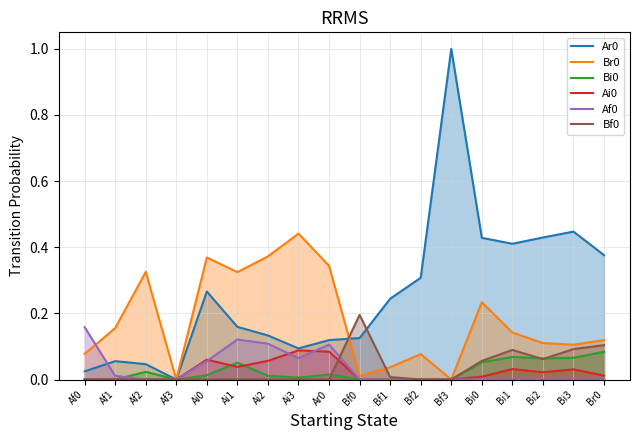

Between which two adjacent categories do Bf0 and Br0 first intersect?

Ar0 and Bf0